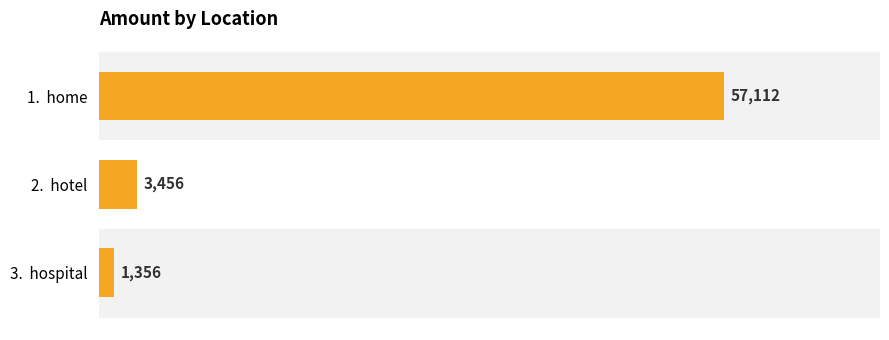

What is the value of the 2nd bar from the top?

3456